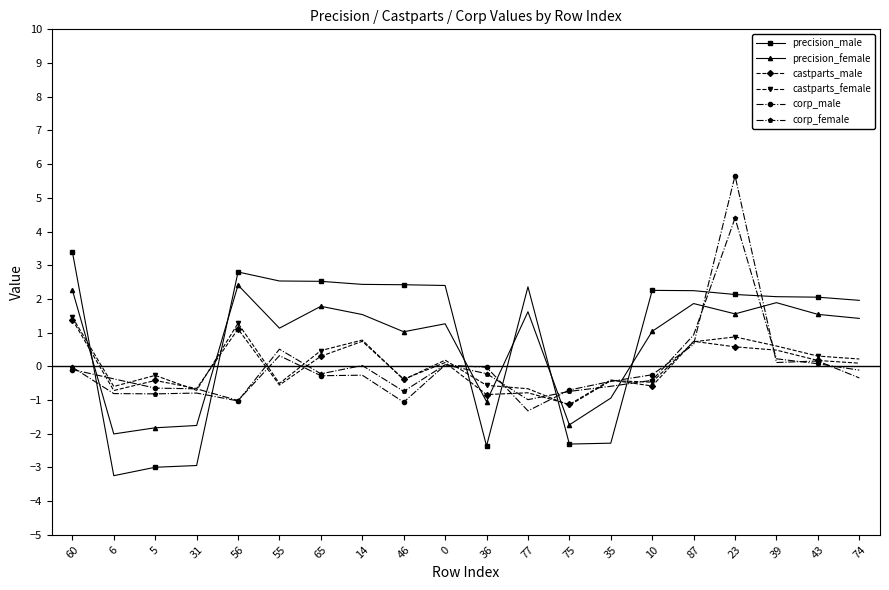

At 23, list the series in order from smallest to largest.

castparts_male, castparts_female, precision_female, precision_male, corp_female, corp_male